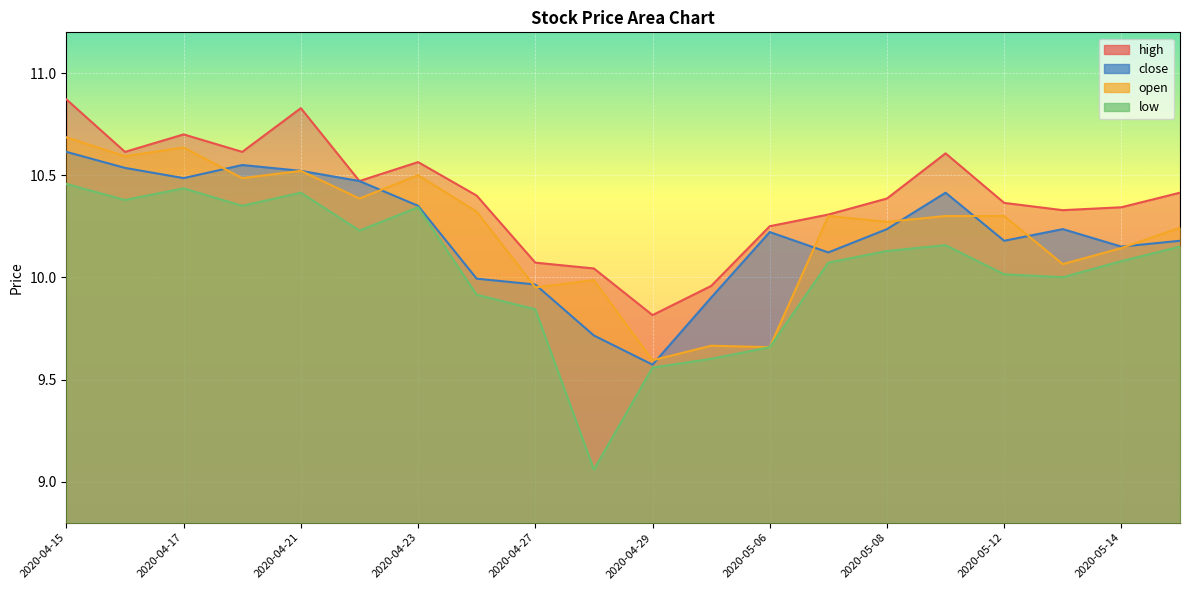

What position from the left is 2020-04-15?

1